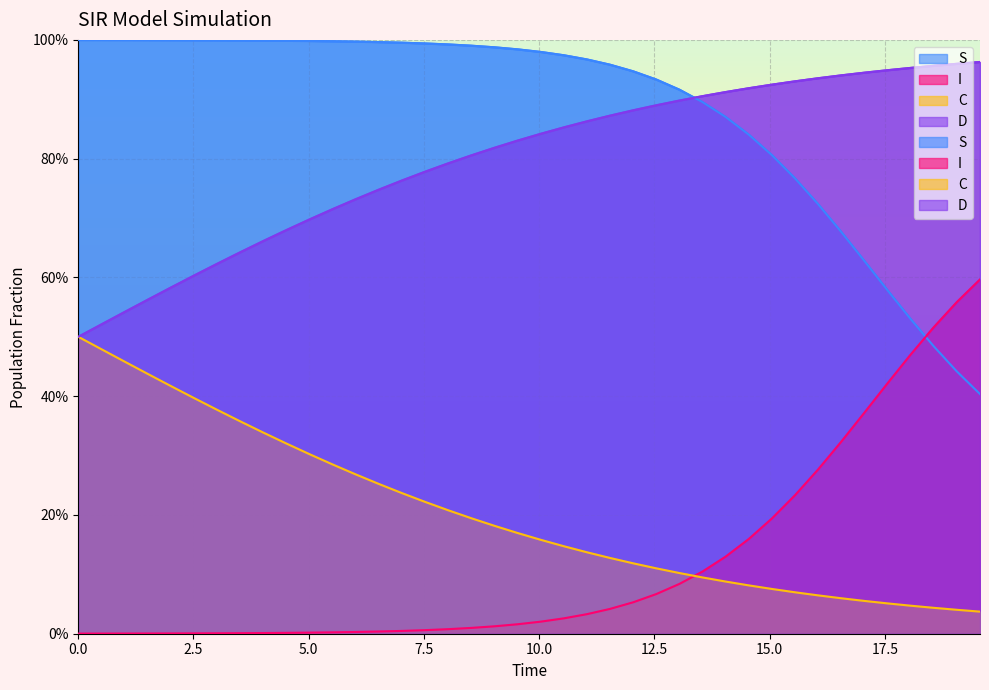

Count the number of data series in this chart.

4